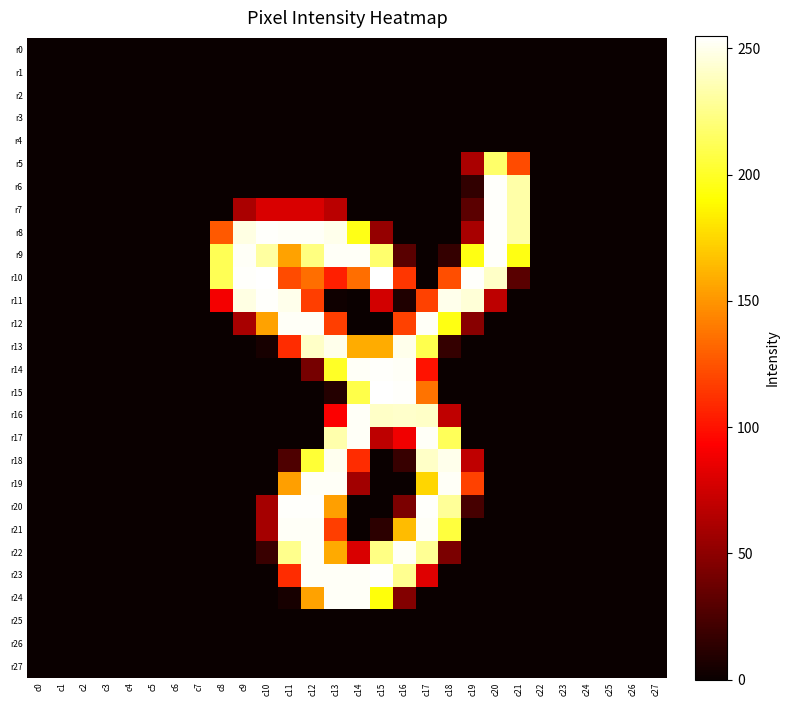

List the series in order of their peak value, lowest first.

r0, r1, r2, r3, r4, r25, r26, r27, r5, r13, r18, r12, r16, r17, r19, r21, r22, r24, r6, r7, r8, r9, r11, r14, r20, r23, r10, r15